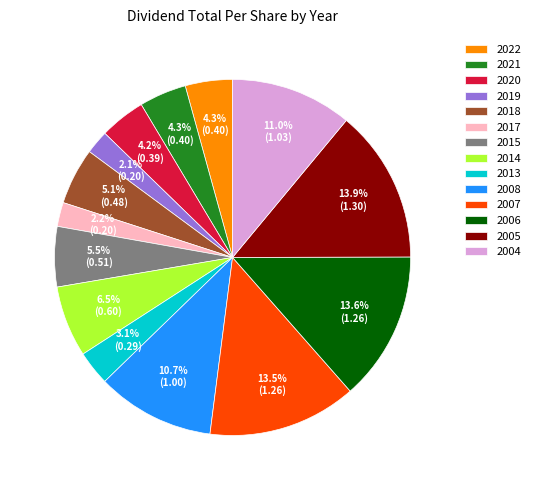

Is the sum of 2006 and 2005 greater than half?

No